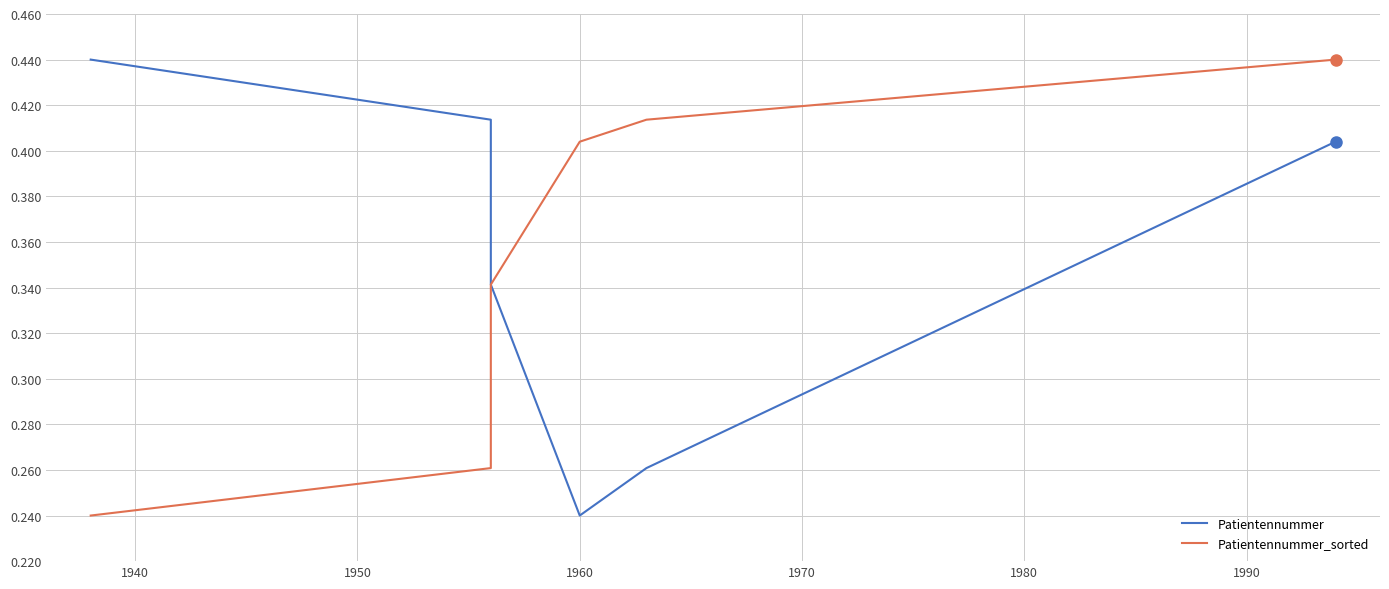

Rank the series by their maximum value, from highest to lowest.

Patientennummer, Patientennummer_sorted